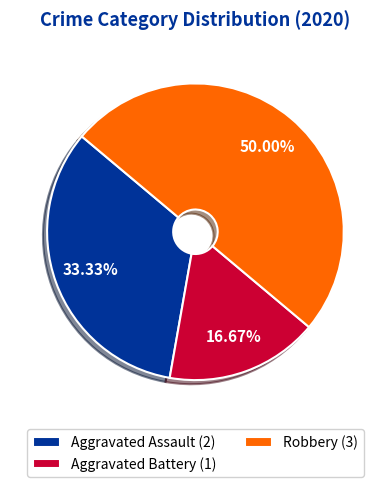

Is Aggravated Assault (2) the majority of the pie?

No